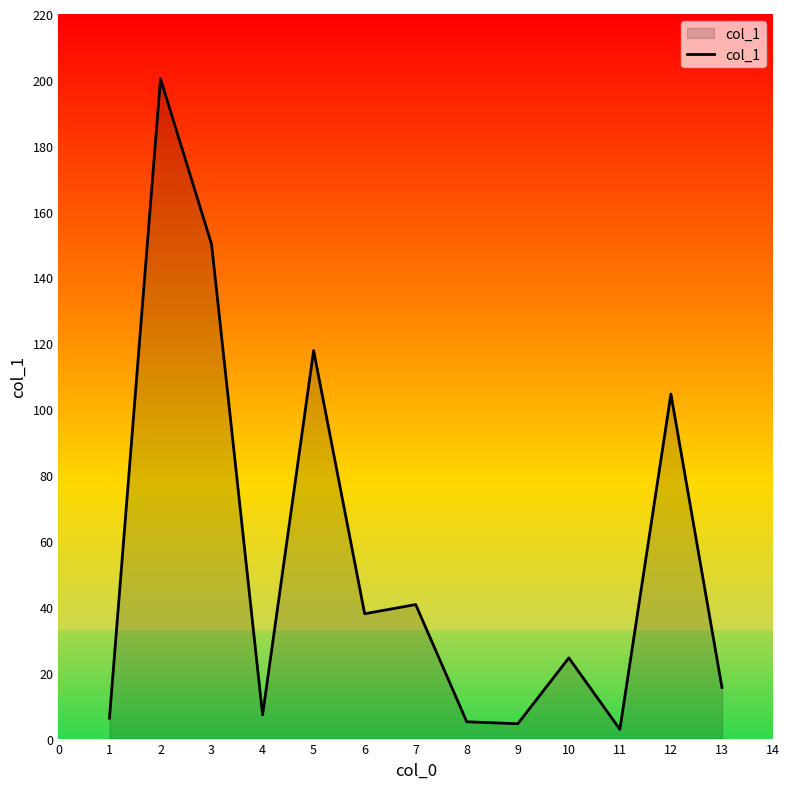

Is it true that the value at 10 is 1.8?

False